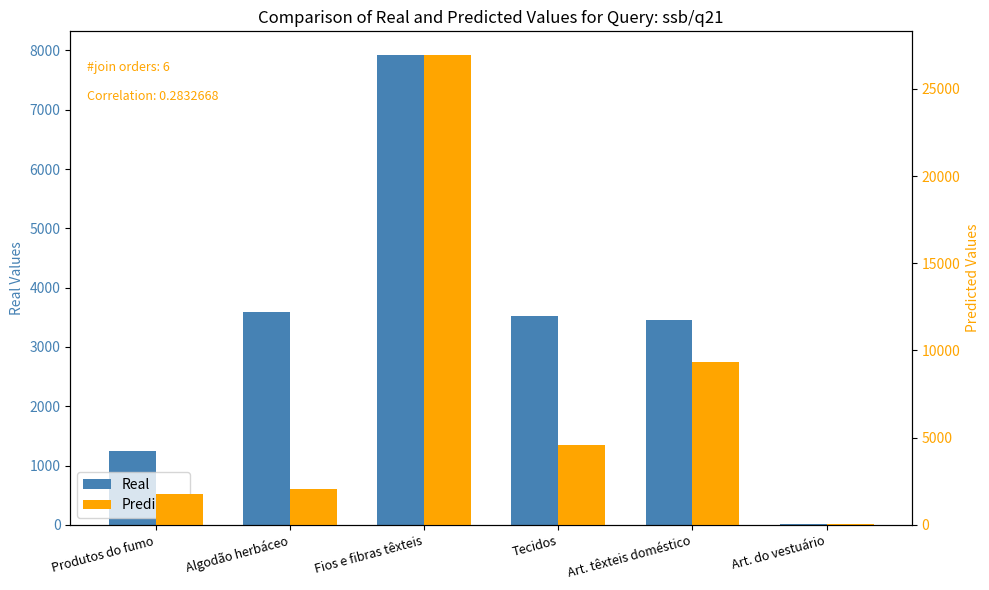

What is the minimum value shown in the chart?

13.0